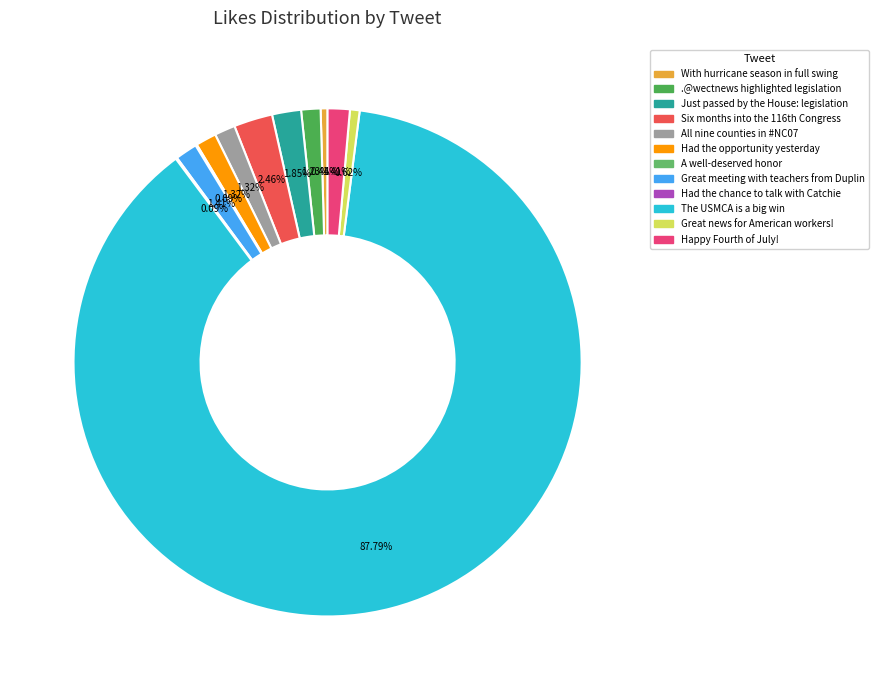

Which category has the smallest portion of the pie?

A well-deserved honor